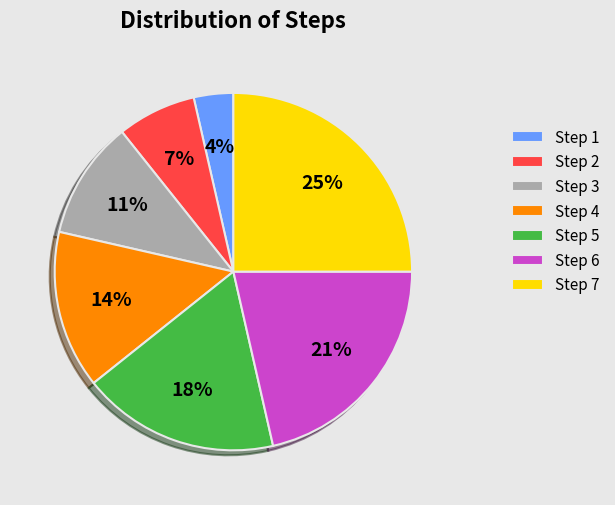

Which category has the biggest portion of the pie?

Step 7